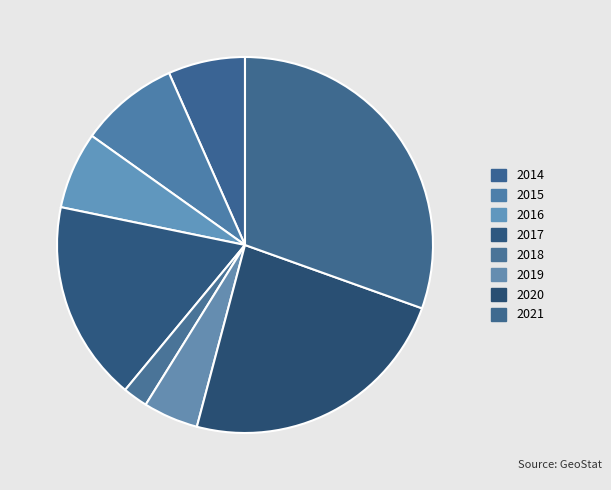

Is 2021 the majority of the pie?

No